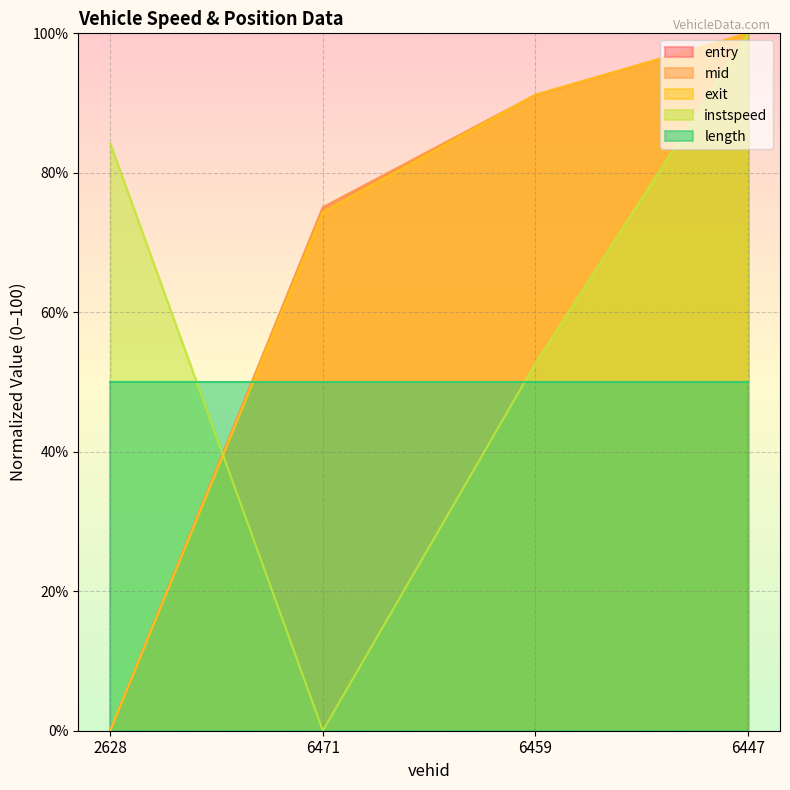

What is the sum of the mid values at 2628 and 6471?

75.0